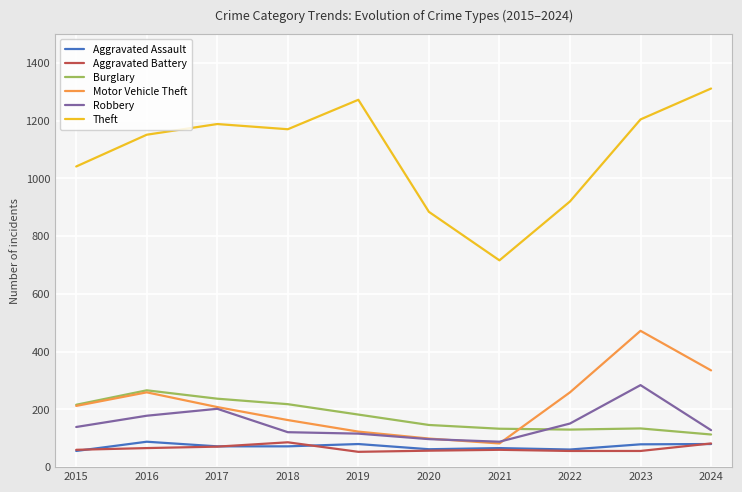

Which series has the largest total across all categories?

Theft